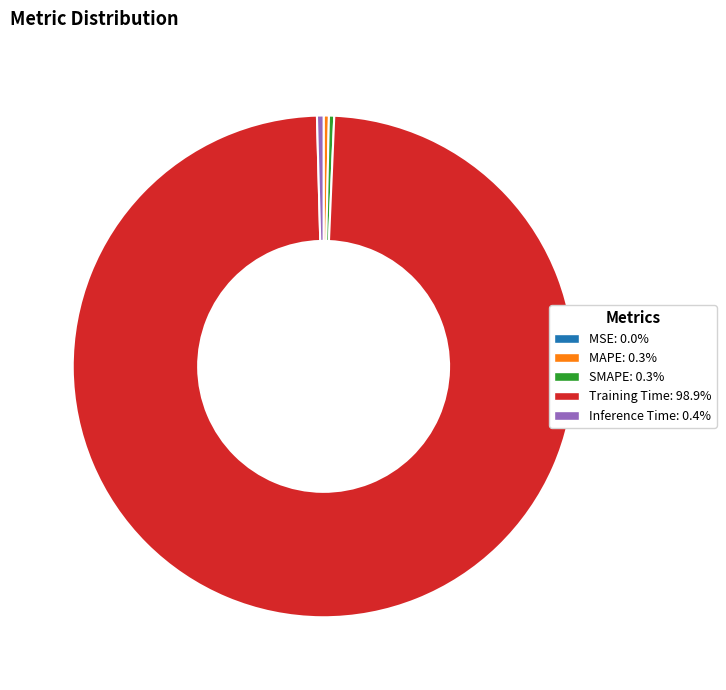

Which slice is the largest?

Training Time